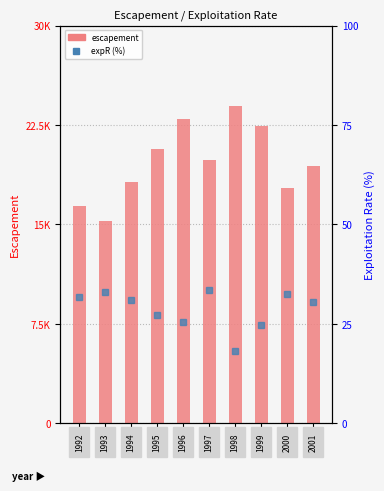

Reading left to right, transcribe all the data shown in this chart.

escapement: 1992=16412.0	1993=15237.0	1994=18190.0	1995=20674.0	1996=22942.0	1997=19876.0	1998=23968.0	1999=22419.0	2000=17732.0	2001=19444.0
expR (%): 1992=31.7	1993=33.1	1994=31.1	1995=27.2	1996=25.5	1997=33.6	1998=18.2	1999=24.8	2000=32.5	2001=30.6